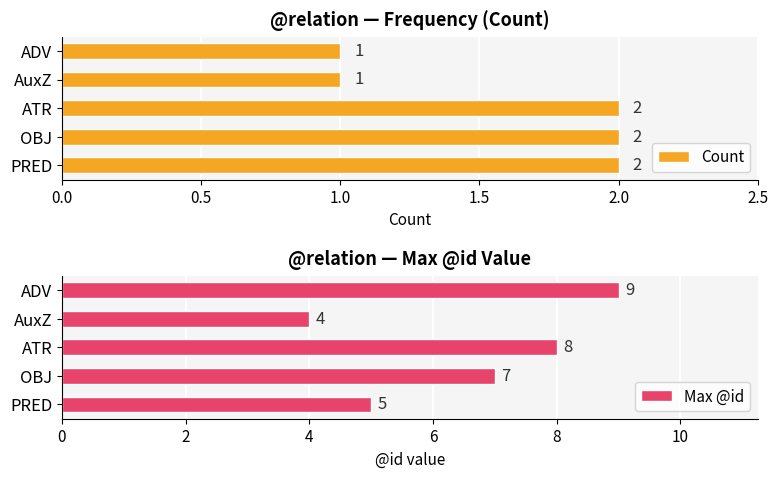

The value of Count at ATR is 3. True or false?

False